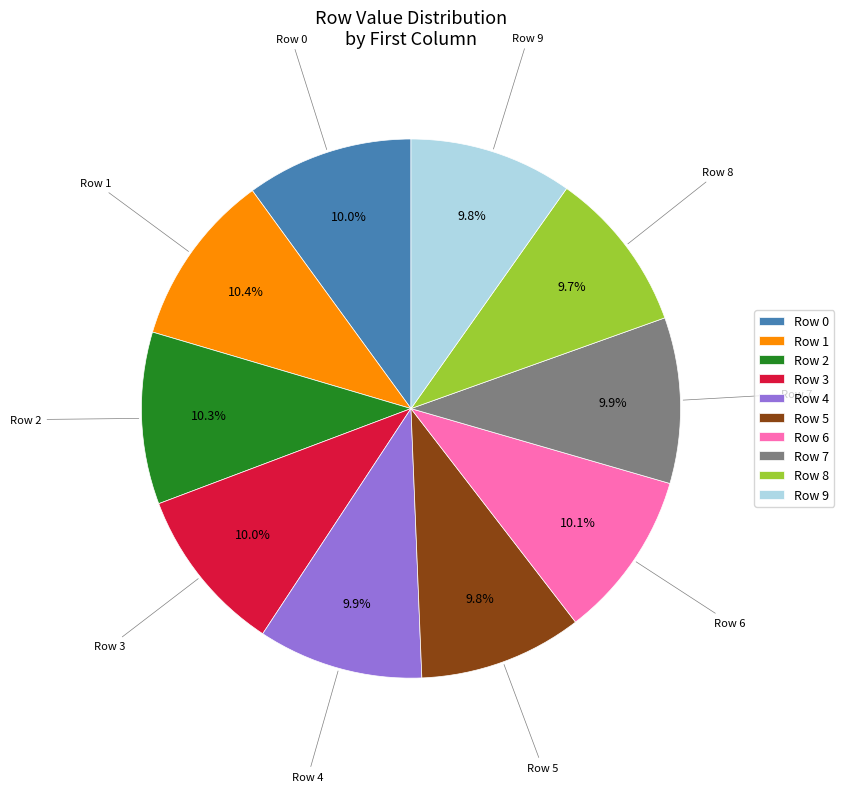

Is there any slice that represents more than half of the pie?

No